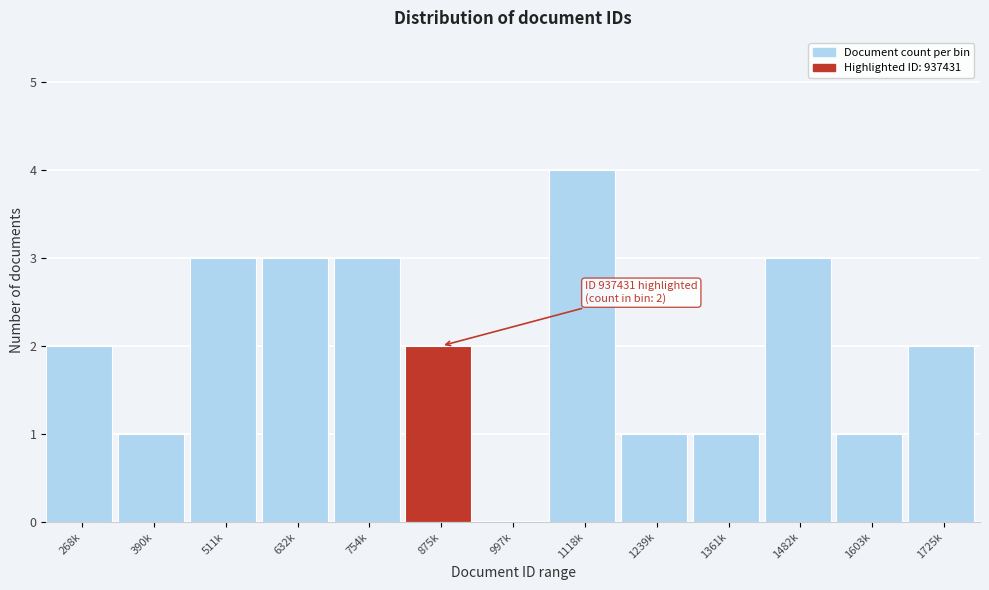

Reading left to right, transcribe all the data shown in this chart.

268k=2	390k=1	511k=3	632k=3	754k=3	875k=2	997k=0	1118k=4	1239k=1	1361k=1	1482k=3	1603k=1	1725k=2